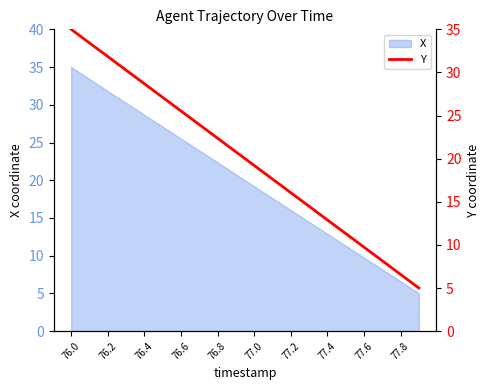

What is the difference between the second highest and second lowest values?

26.8